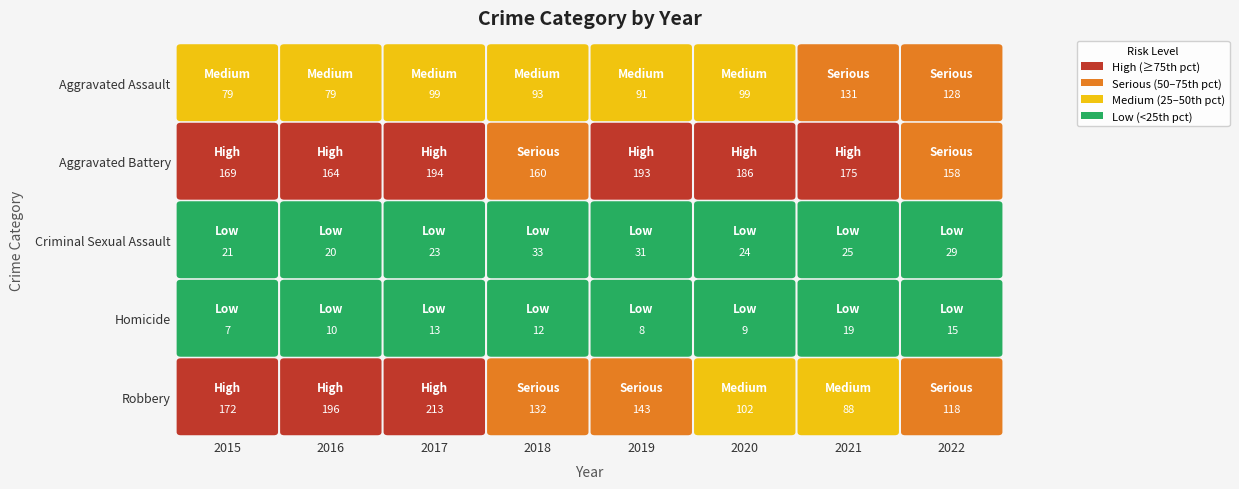

Rank the series by their maximum value, from highest to lowest.

Robbery, Aggravated Battery, Aggravated Assault, Criminal Sexual Assault, Homicide